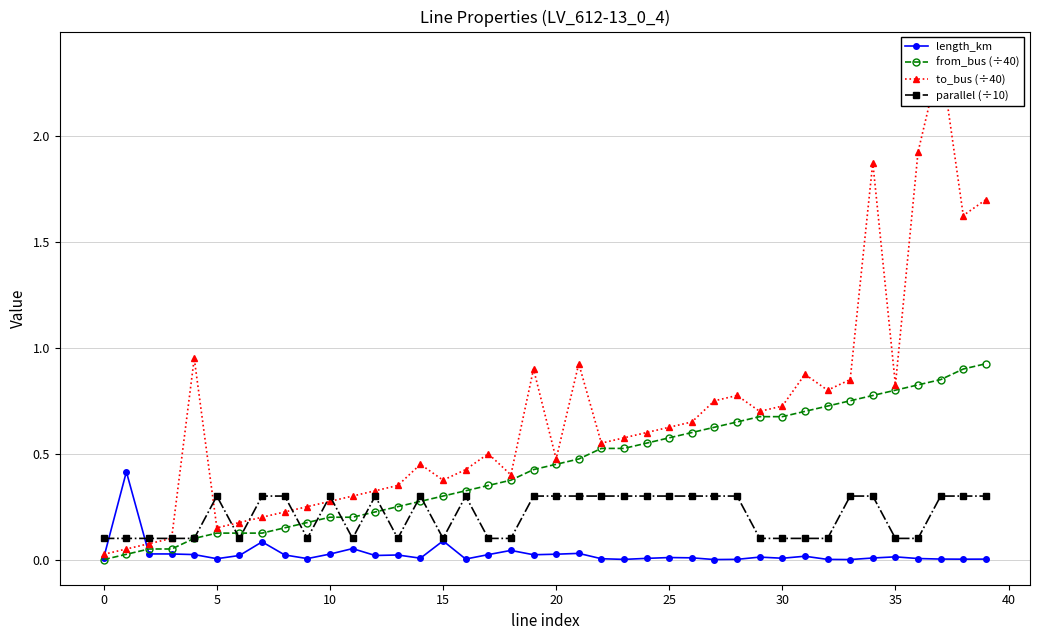

The value of to_bus (÷40) at 19 is 1.3. True or false?

False